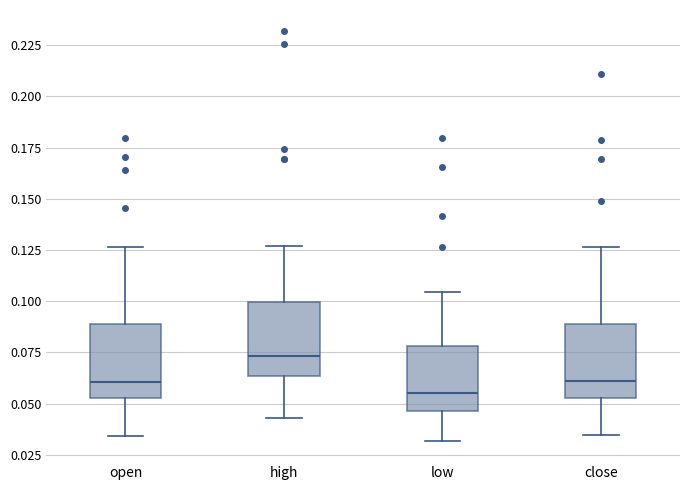

Where does the lower whisker of the box for open end on the y-axis? The values are not printed on the chart, so give them approximately, as read against the axis.

0.035